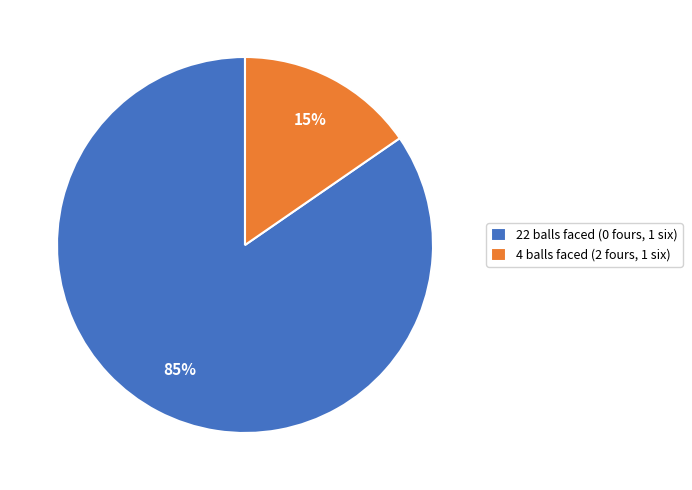

True or false: 4 balls faced (2 fours, 1 six) accounts for 3% of the total.

False